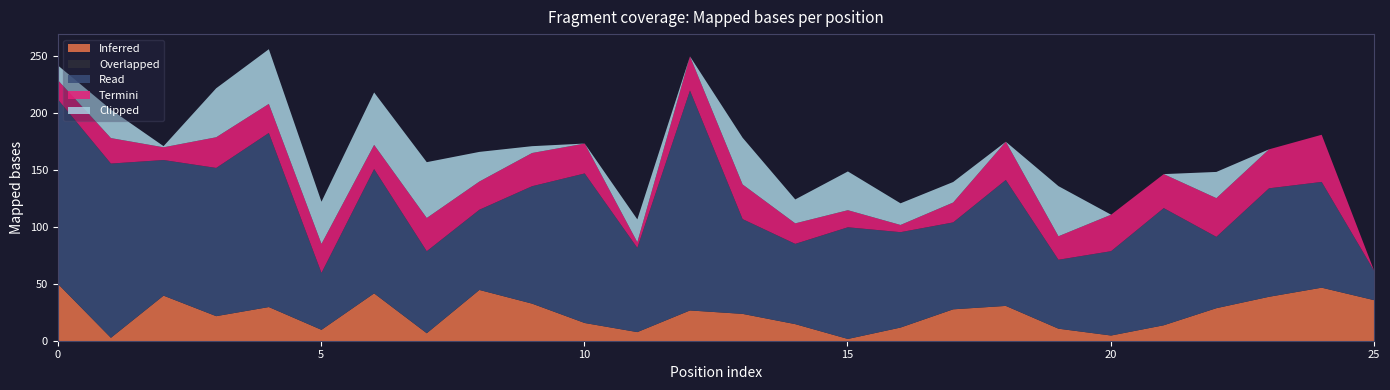

Which series has the widest spread of values?

Read